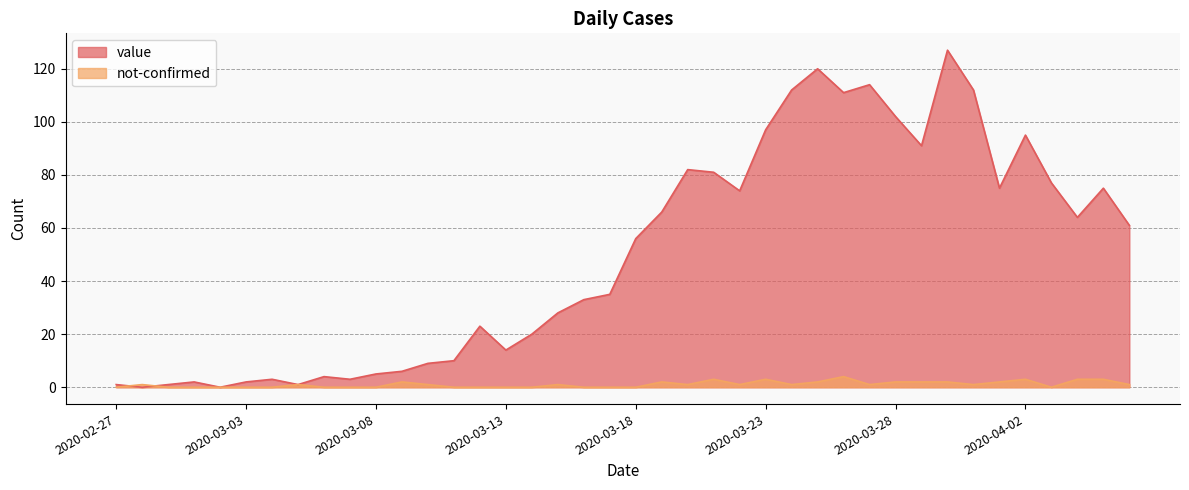

How many data points in not-confirmed are less than 1?

17